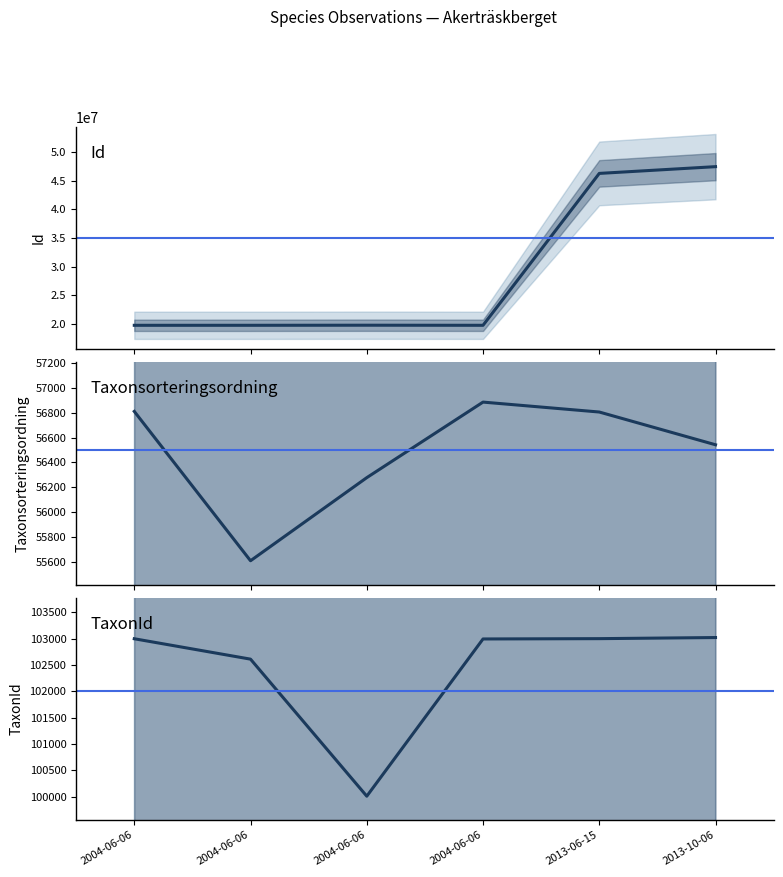

Where does the TaxonId series first go above 102999?

2013-06-15